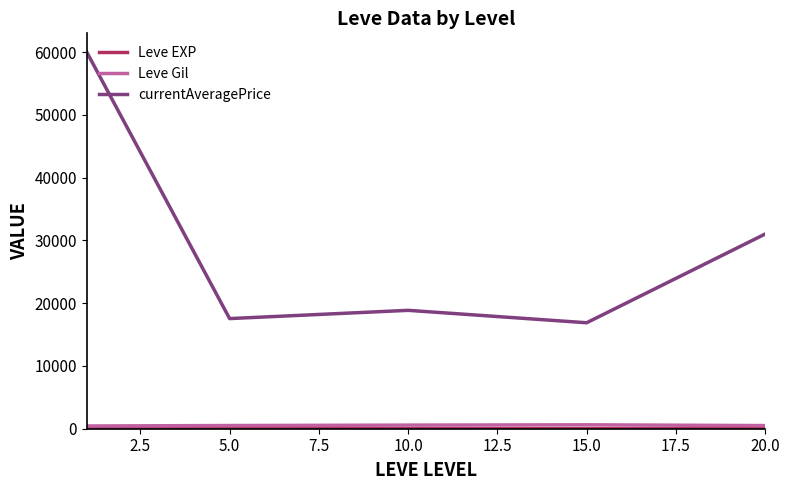

Which series has the largest total across all categories?

currentAveragePrice